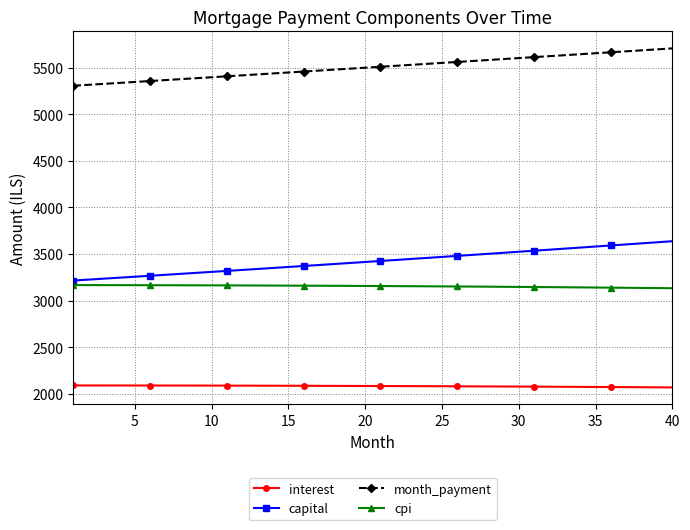

List the series in order of their peak value, lowest first.

interest, cpi, capital, month_payment